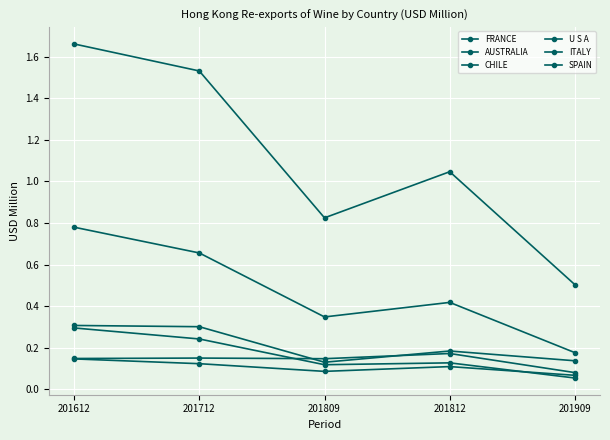

How many data points does each series have?

5